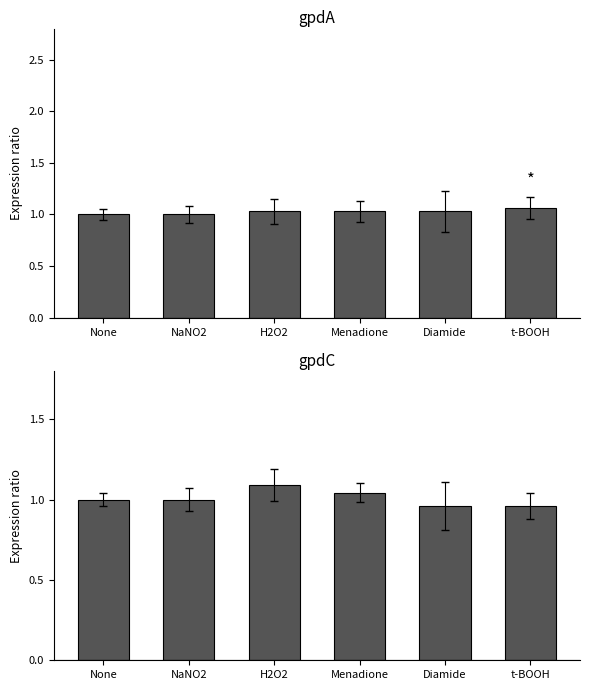

What is the difference between the second highest and second lowest values in the gpdC series?

0.1